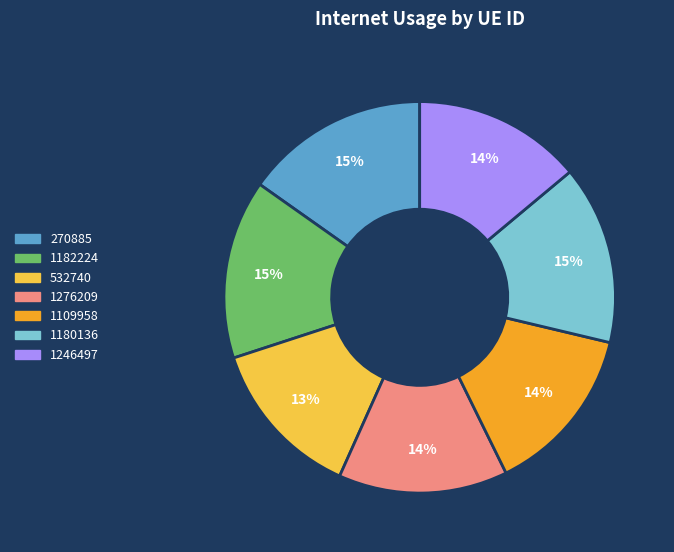

How many slices are in this pie chart?

7